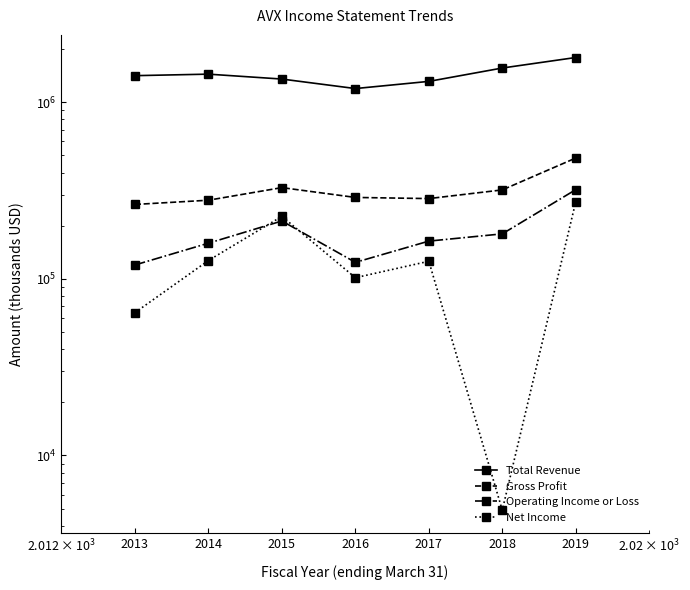

How many lines are shown in the chart?

4